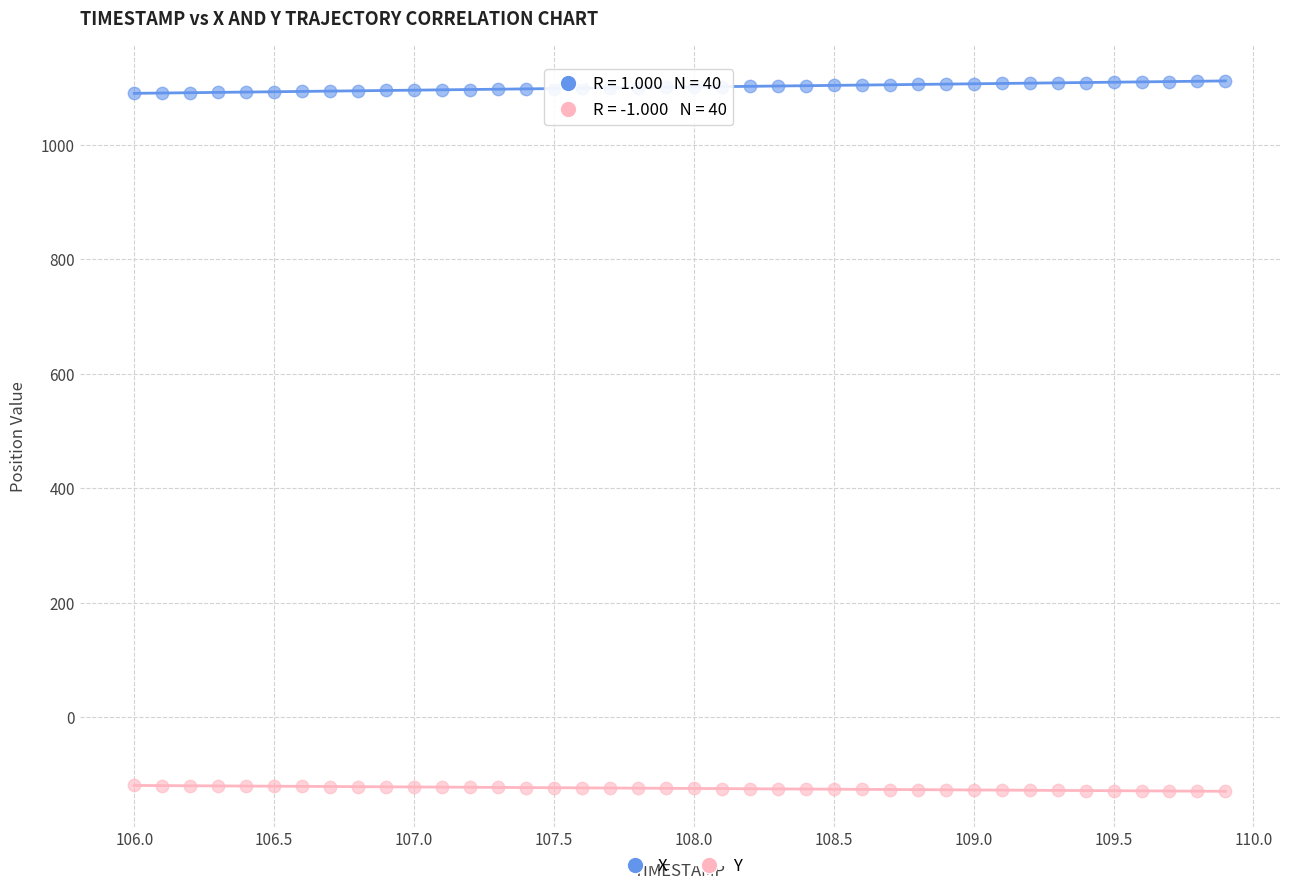

Across all data points, what is the range of Y values (max minus min)?

1240.8